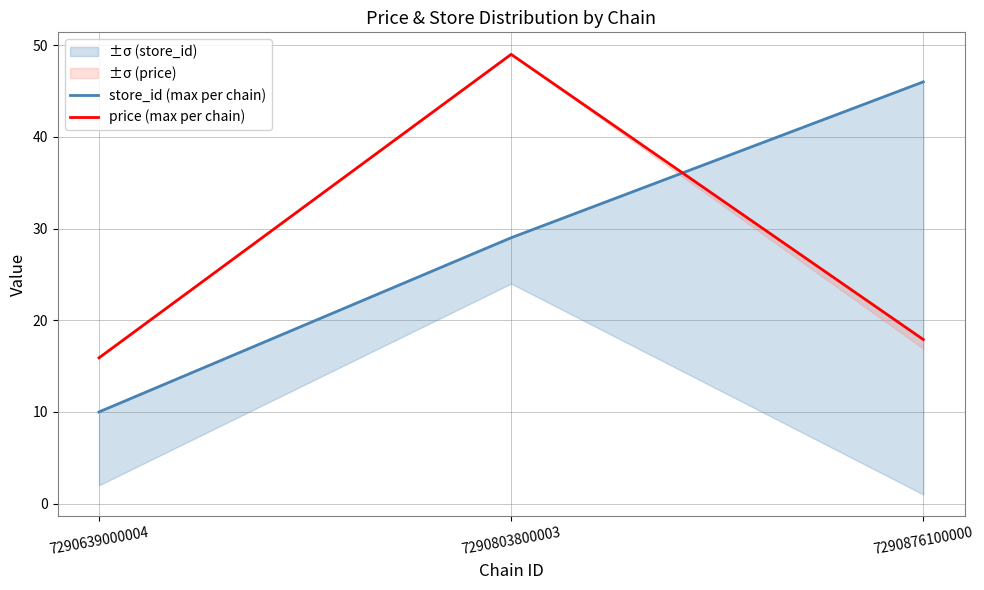

What is the total value across all series at 7290639000004?

25.9